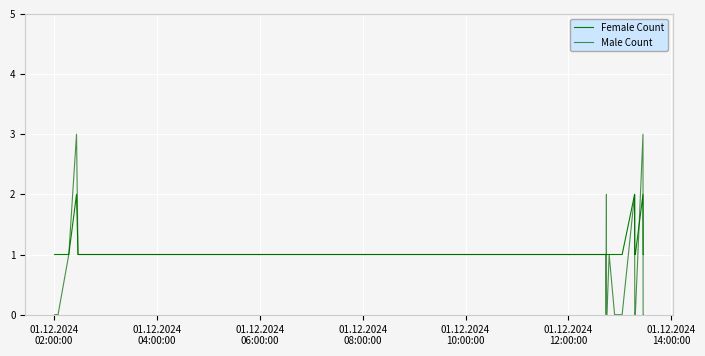

Does the chart display data point markers on the line(s)?

No